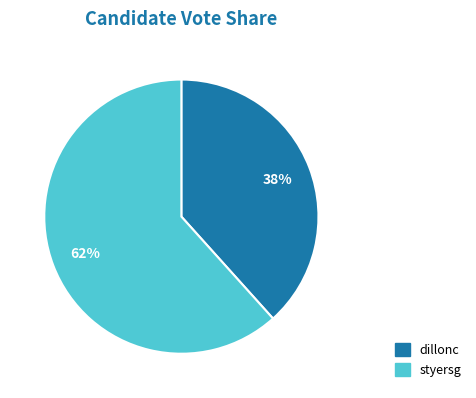

To the nearest percent, what is the average slice percentage?

50%